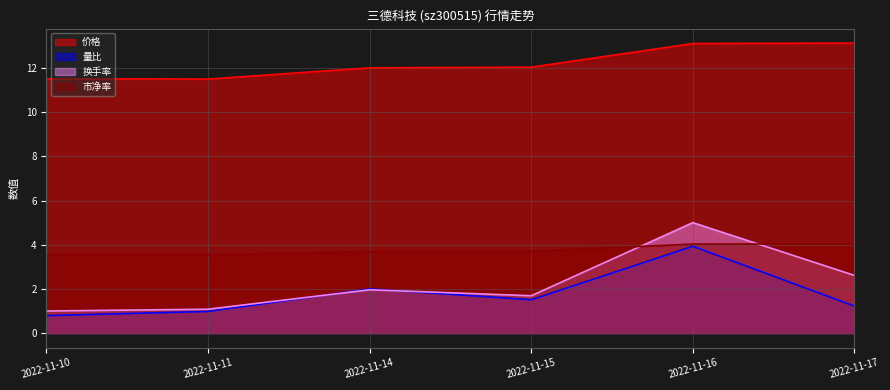

What value does the 量比 series have at 2022-11-14?

2.0